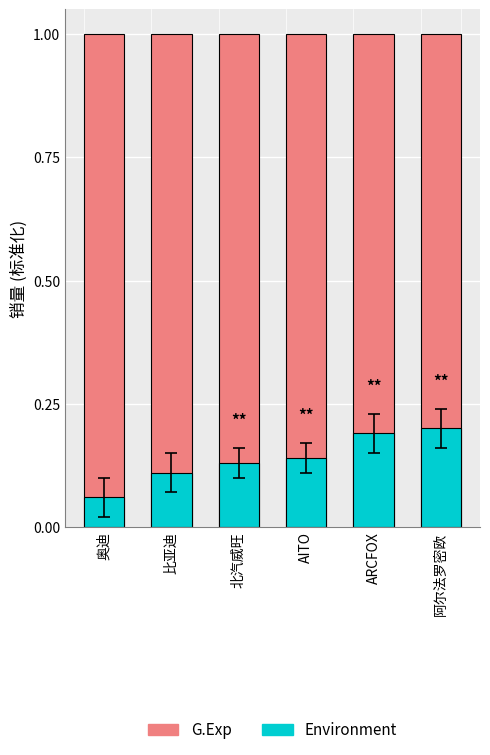

What is the sum of all G.Exp values?

6.0